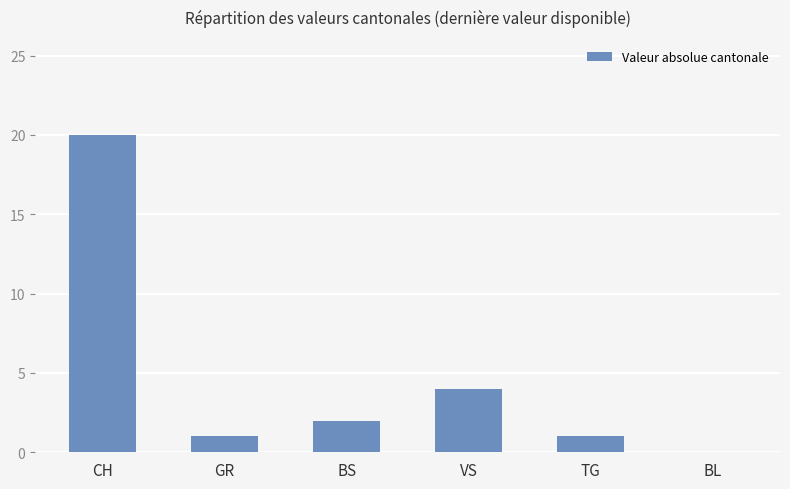

What is the sum of all values?

28